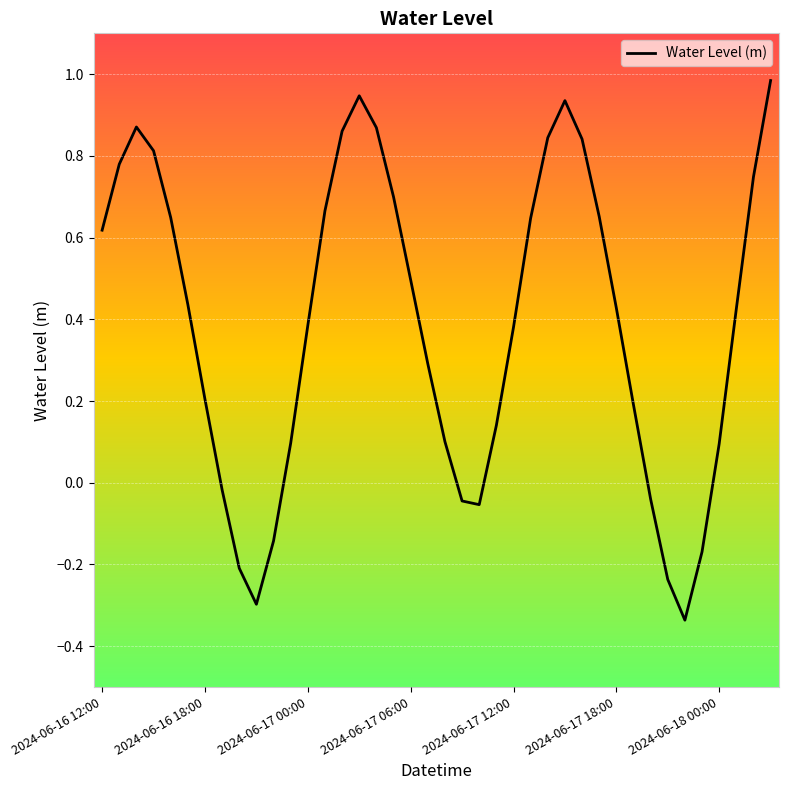

What is the maximum value shown in the chart?

1.0